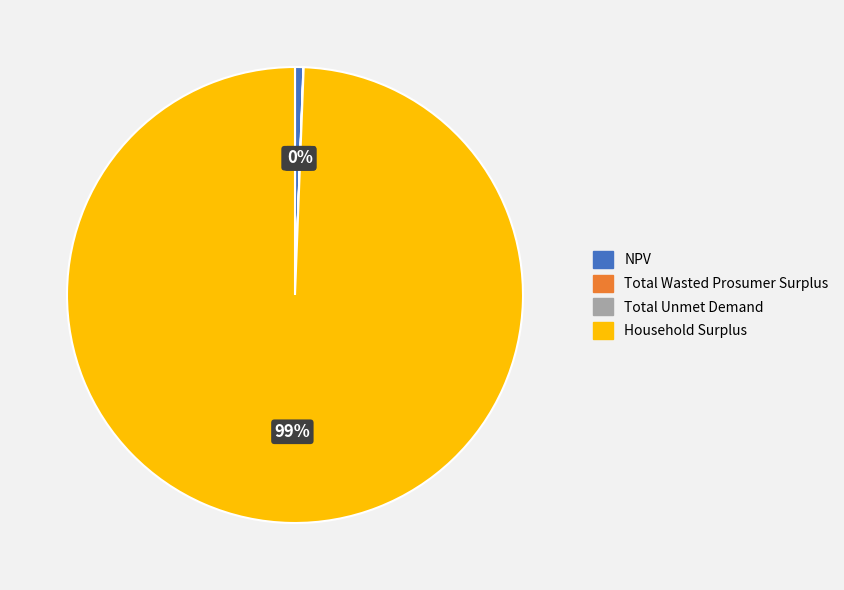

True or false: NPV accounts for 10% of the total.

False